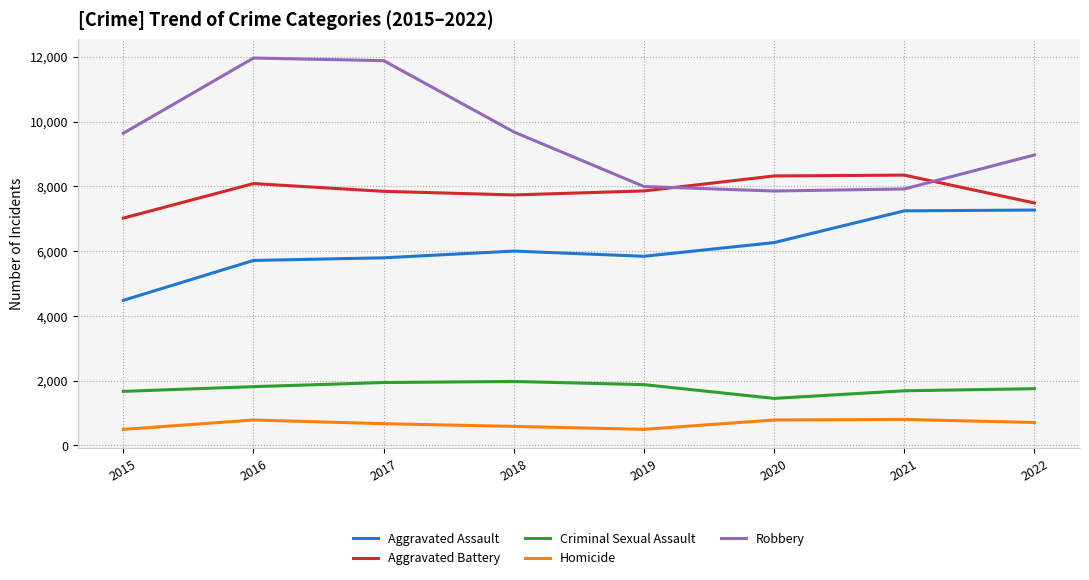

True or false: Homicide and Criminal Sexual Assault intersect in this chart.

False